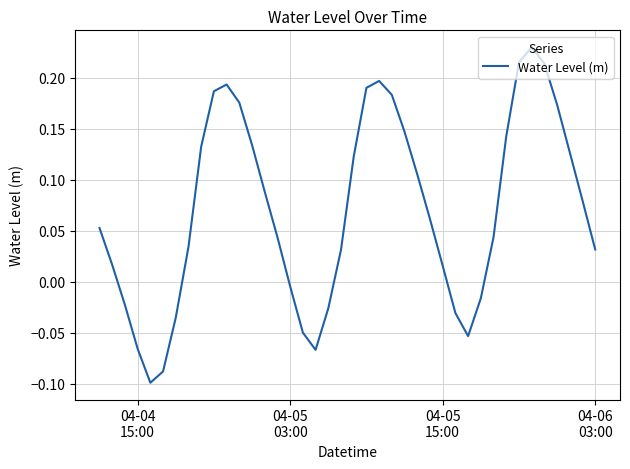

What is the difference between the maximum and minimum values?

0.3